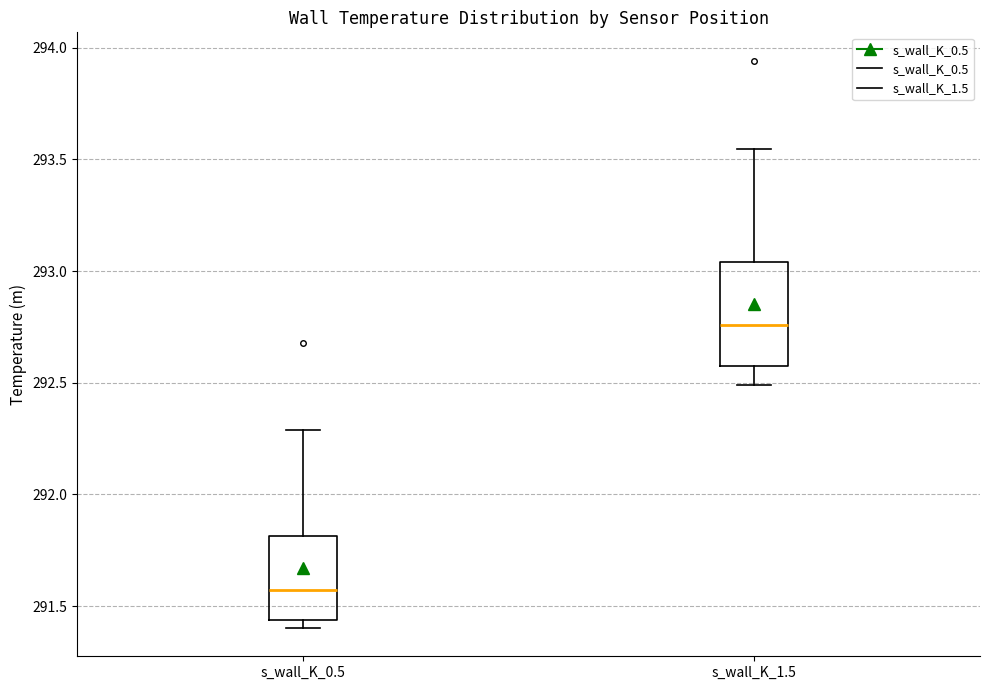

Comparing the boxes themselves (not the whiskers), which one is the tallest?

s_wall_K_1.5